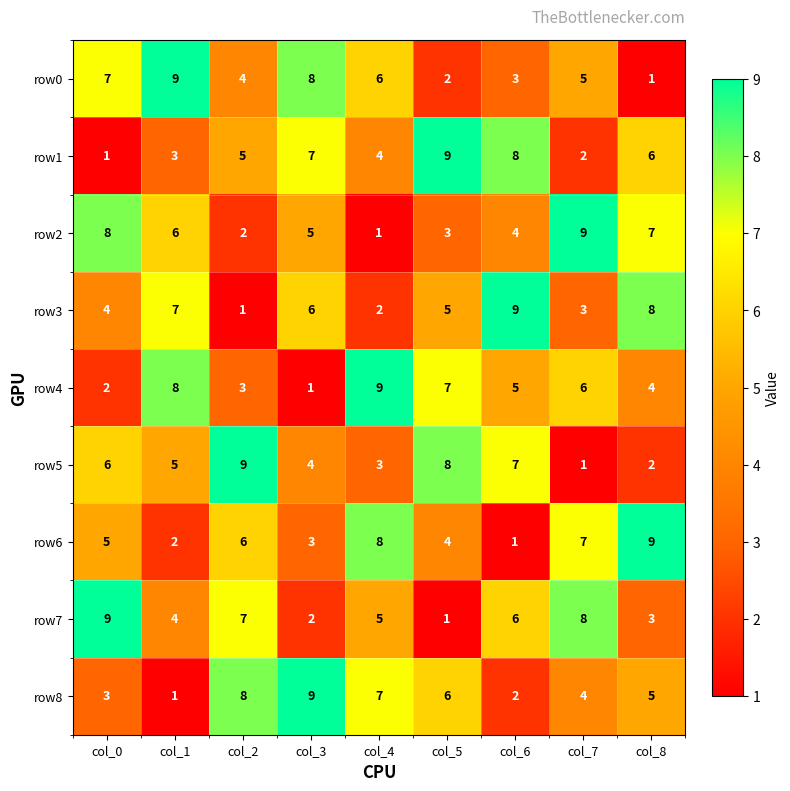

What is the difference between the highest and lowest values at col_4?

8